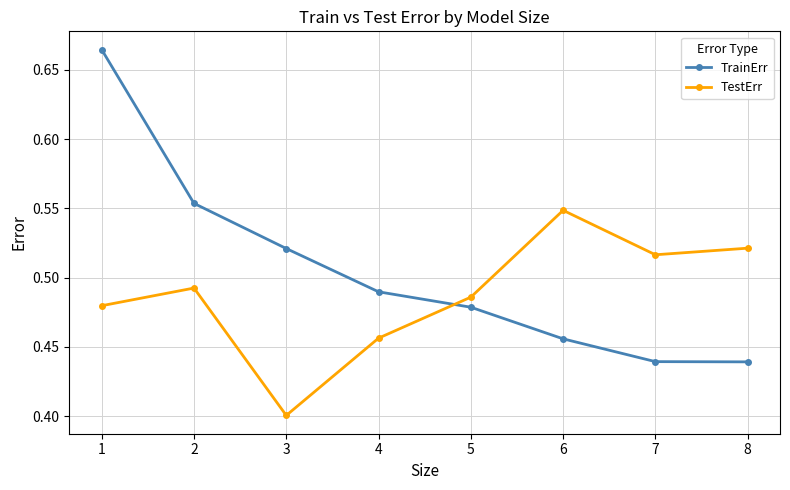

Rank the series by their average value, from highest to lowest.

TrainErr, TestErr